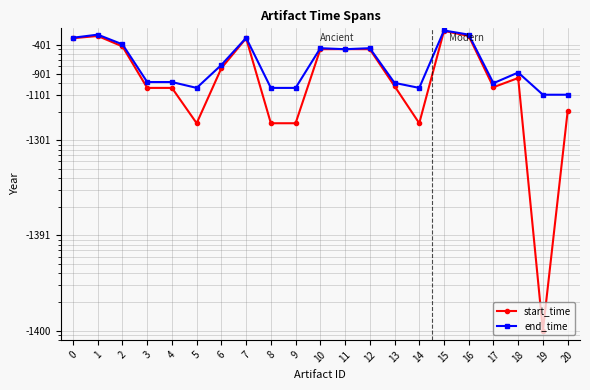

Between 4 and 11, which series saw the biggest shift?

start_time